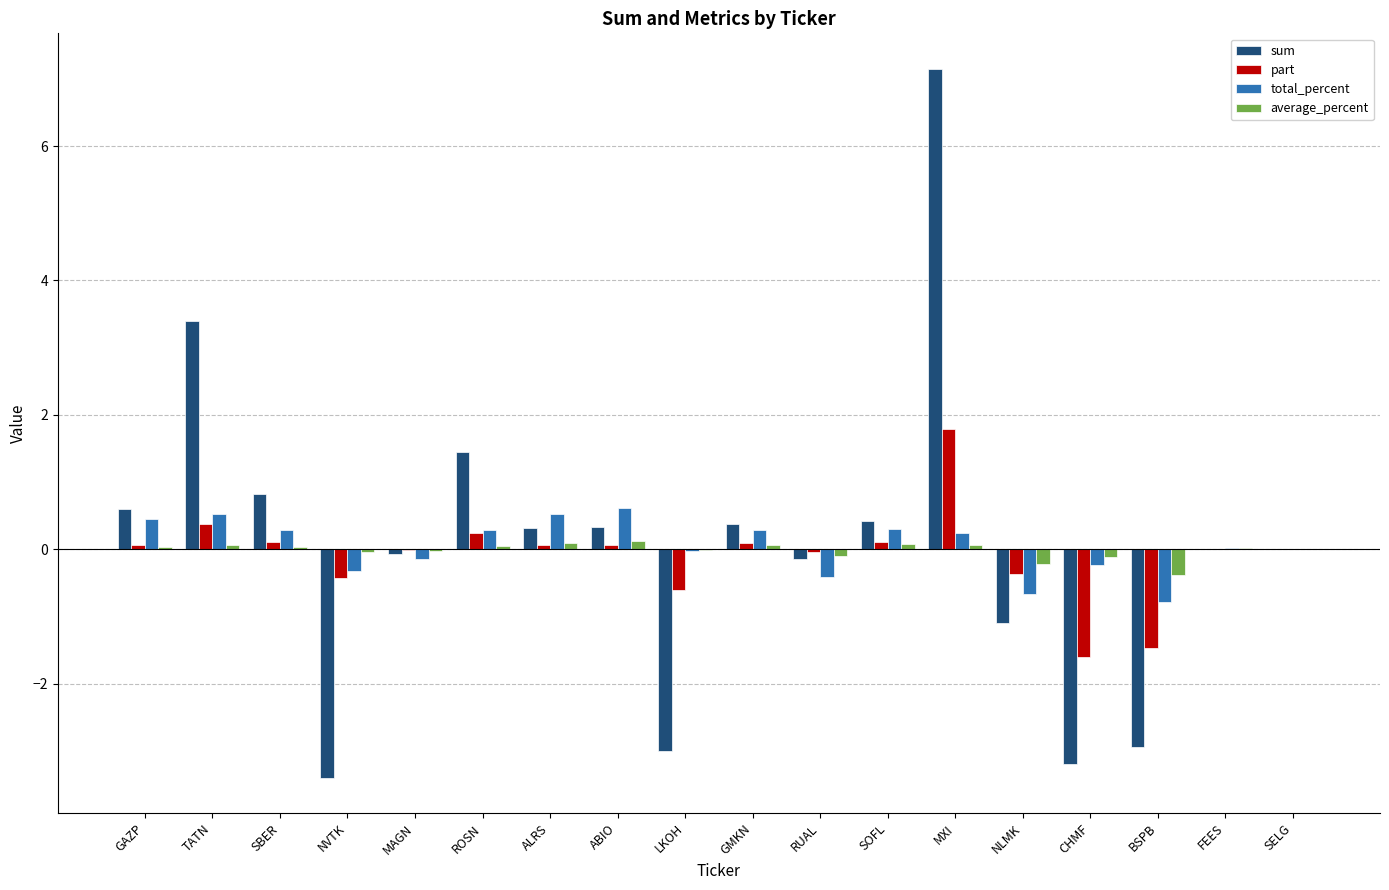

How many groups of bars are there?

18